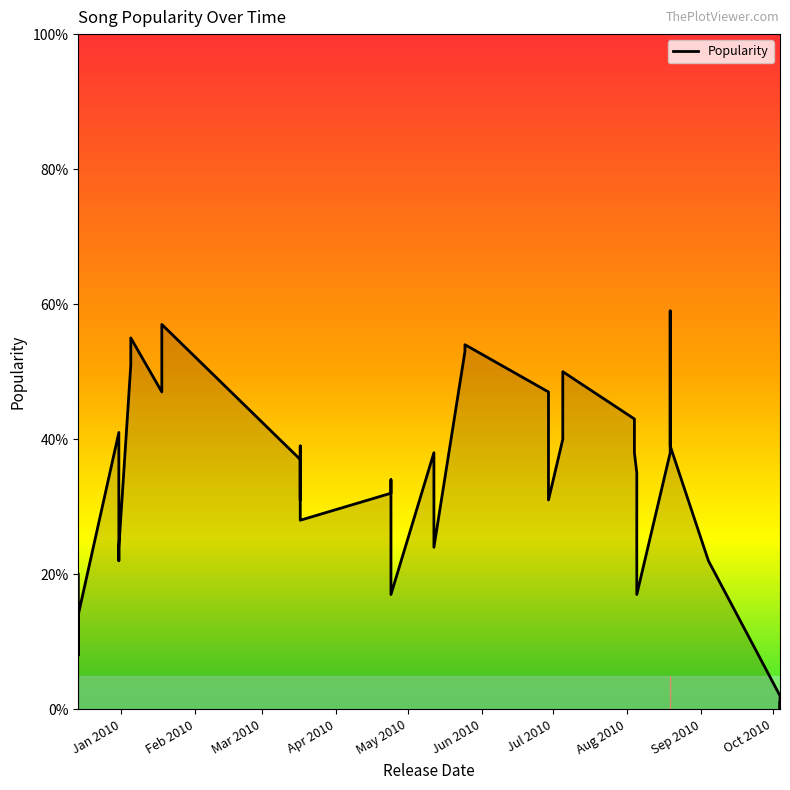

What is the value of the 18th point from the left?

32